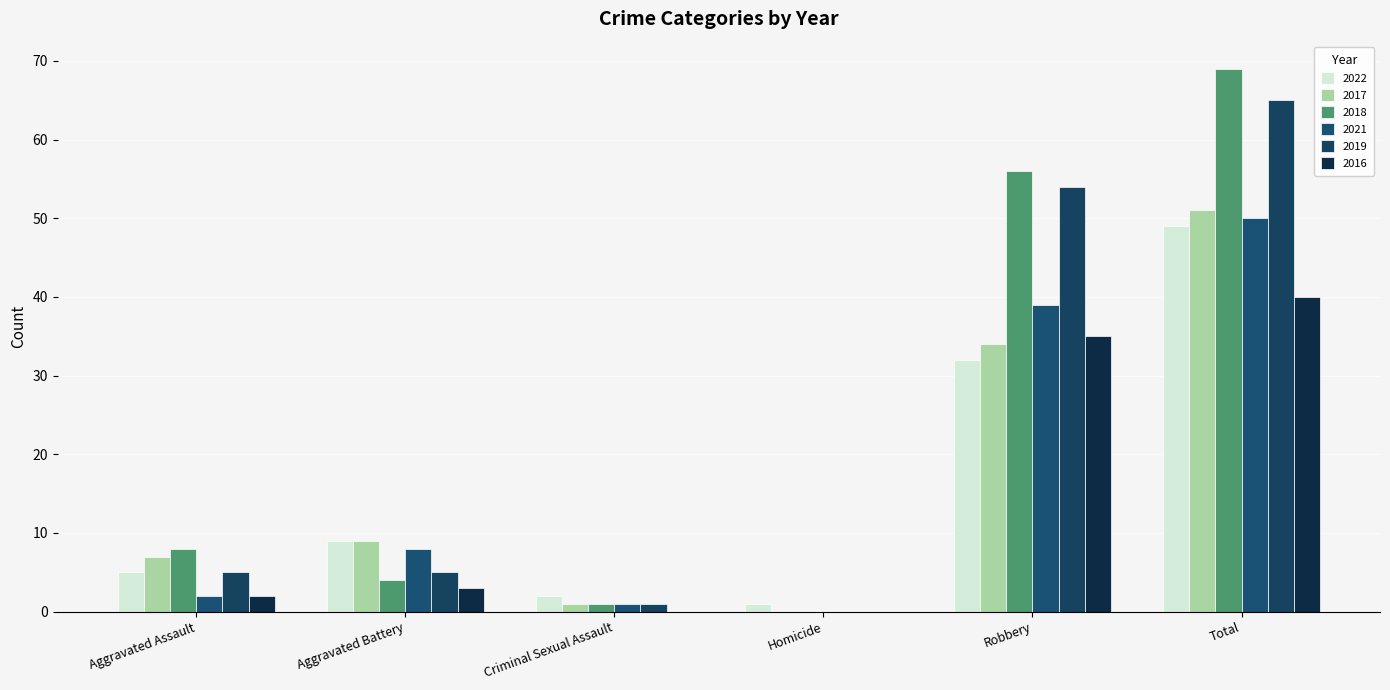

Which has a higher value, Robbery or Criminal Sexual Assault?

Robbery